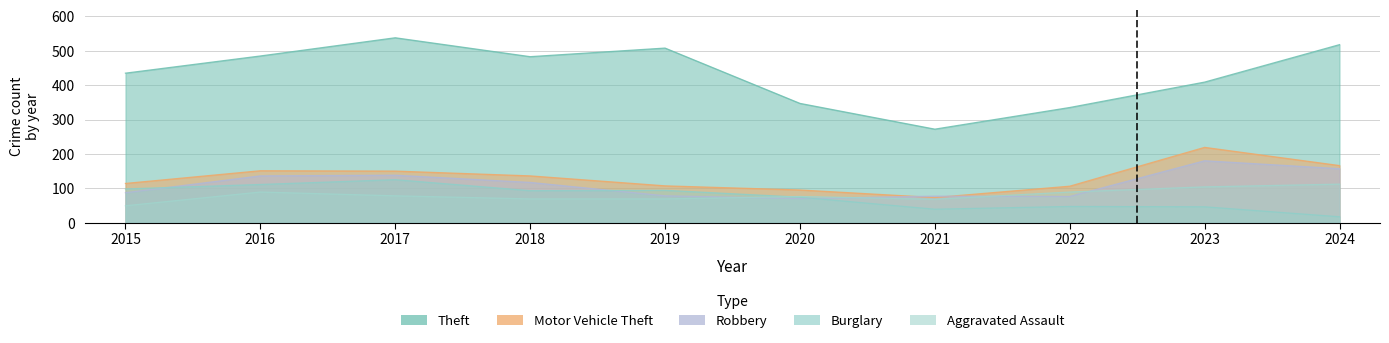

What is the total value across all series at 2018?

898